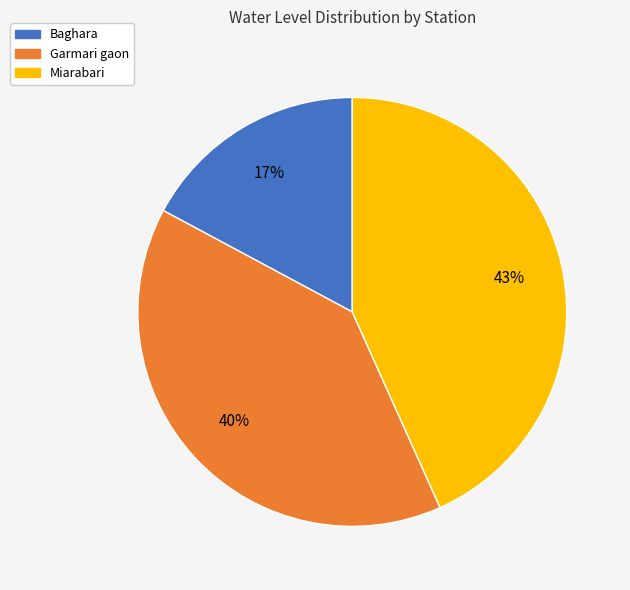

What is the largest slice in the pie chart?

Miarabari